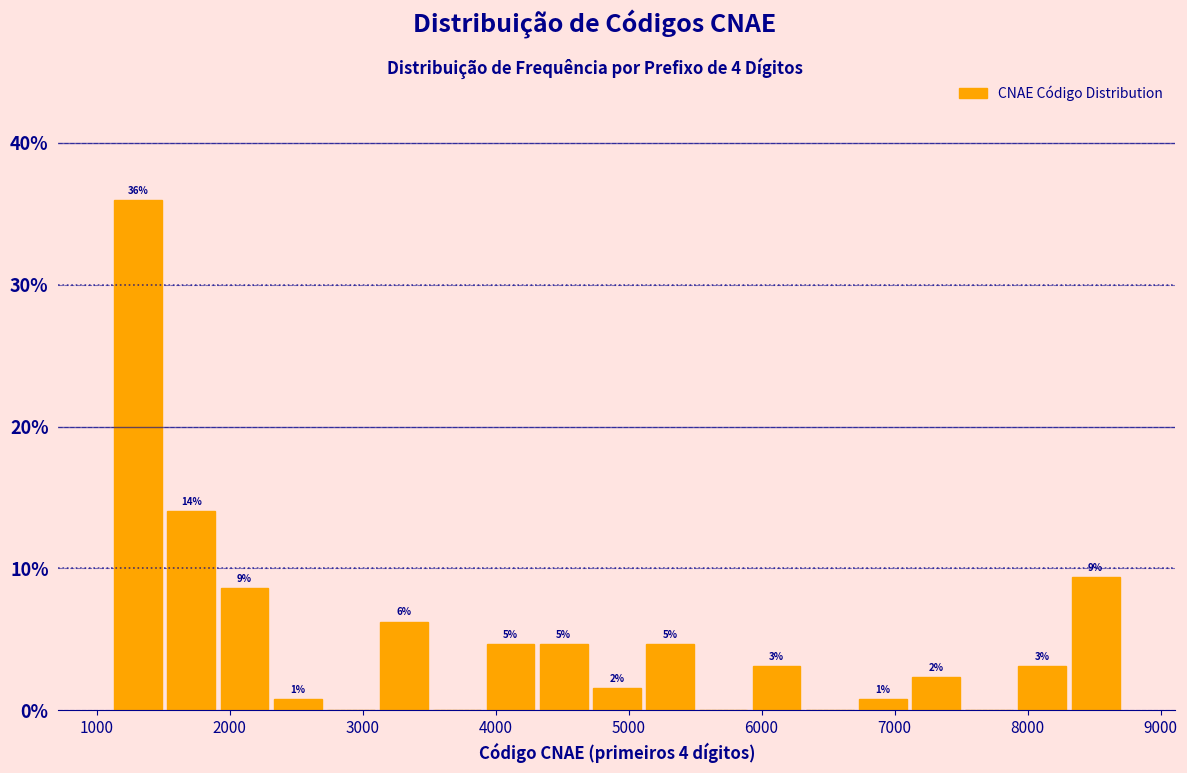

Read against the x-axis, roughly where is the centre of the tallest bar?

1300